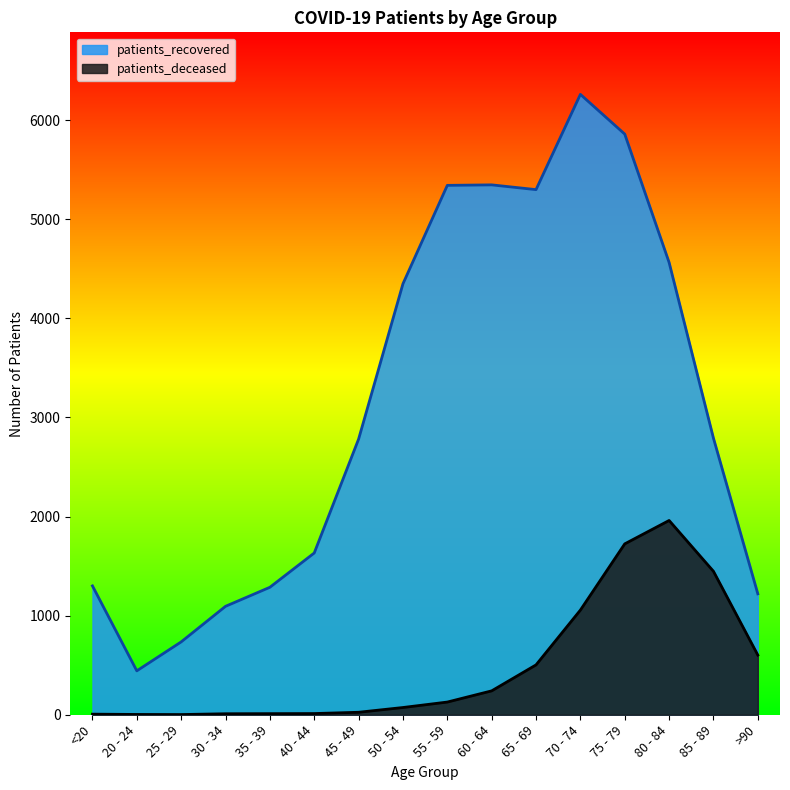

List the labels in order of patients_deceased value, smallest first.

25 - 29, 20 - 24, <20, 30 - 34, 35 - 39, 40 - 44, 45 - 49, 50 - 54, 55 - 59, 60 - 64, 65 - 69, >90, 70 - 74, 85 - 89, 75 - 79, 80 - 84